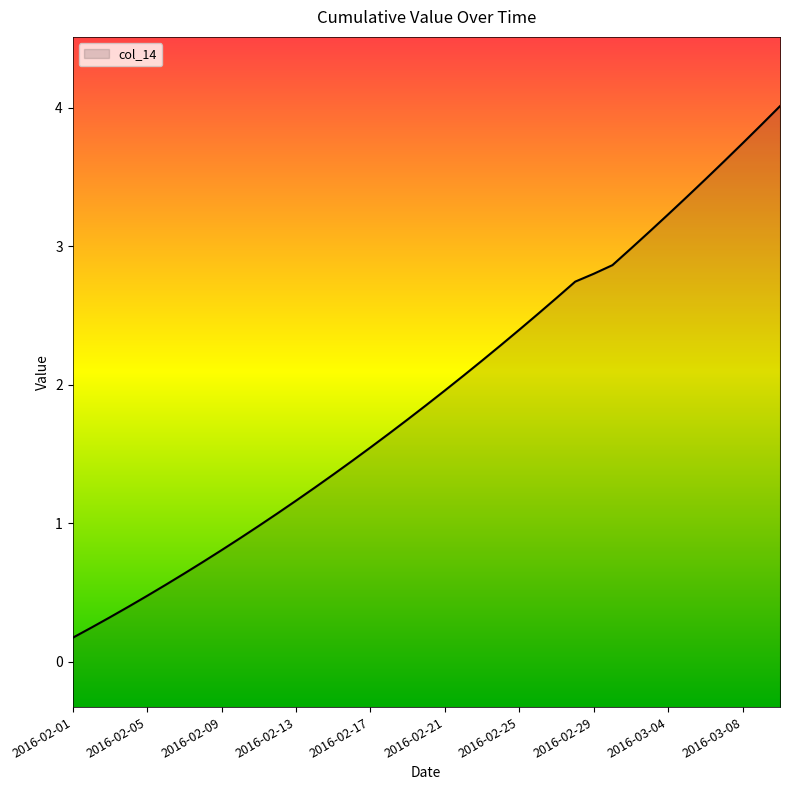

Where does the data first go above 1?

2016-02-12